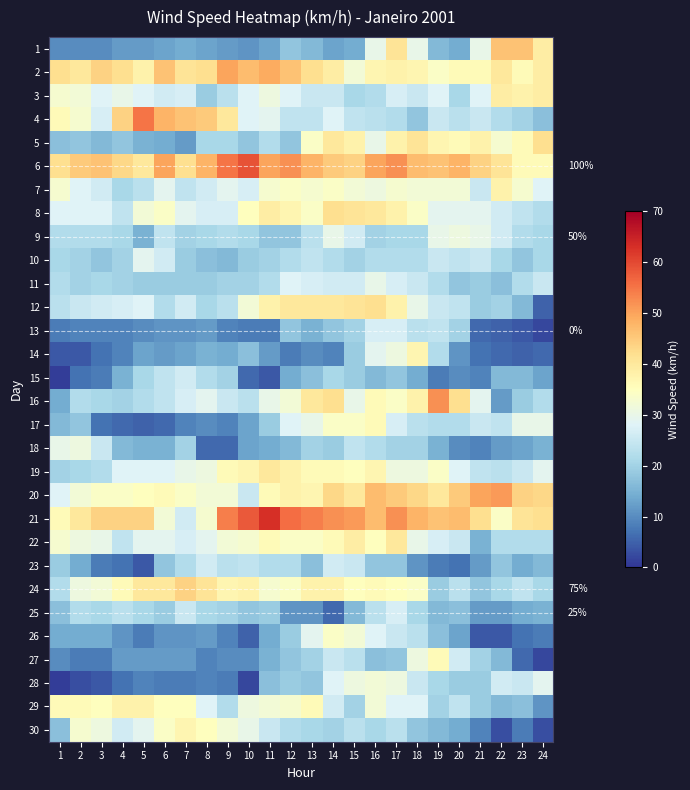

At how many categories does at least one series exceed 37?

24